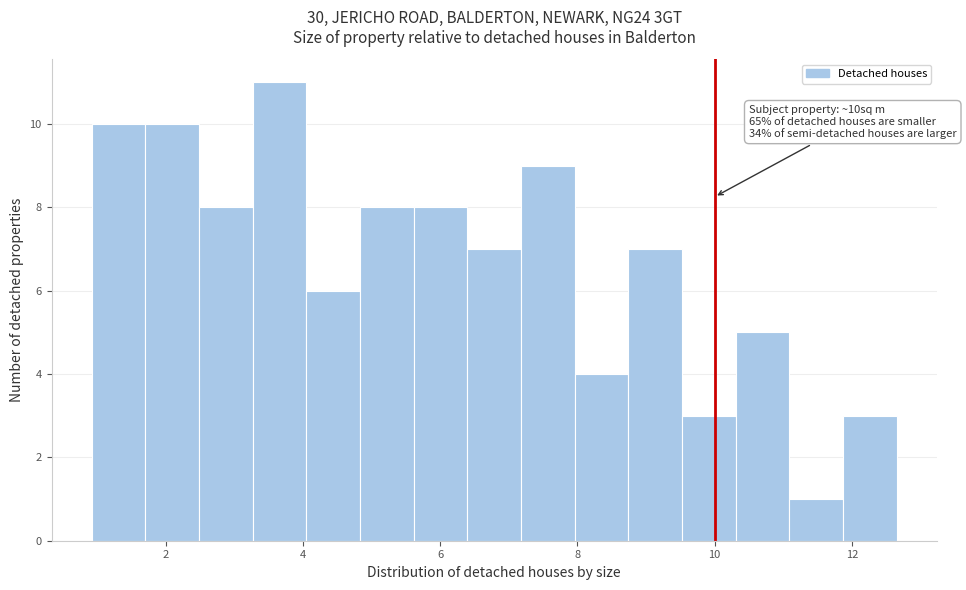

Read against the x-axis, roughly where is the centre of the tallest bar?

3.6